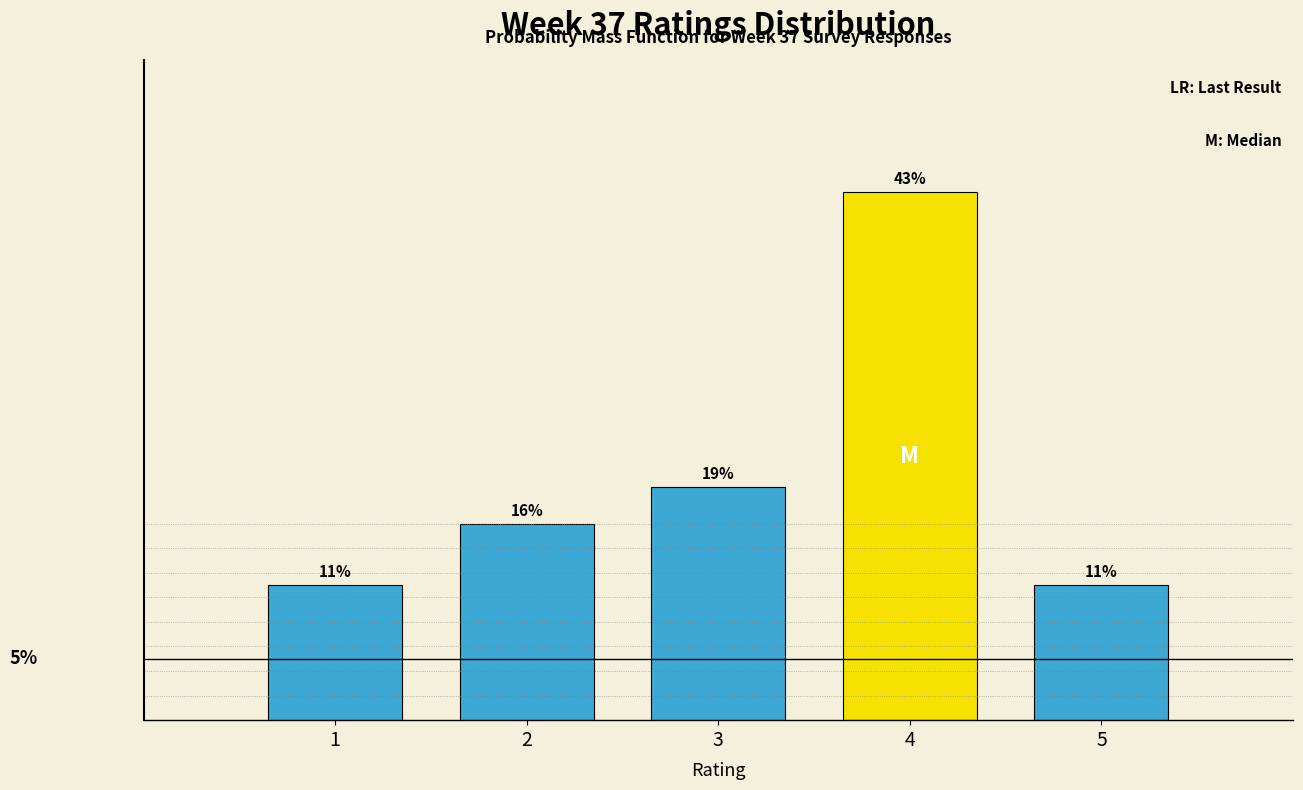

Does the chart contain any negative values?

No